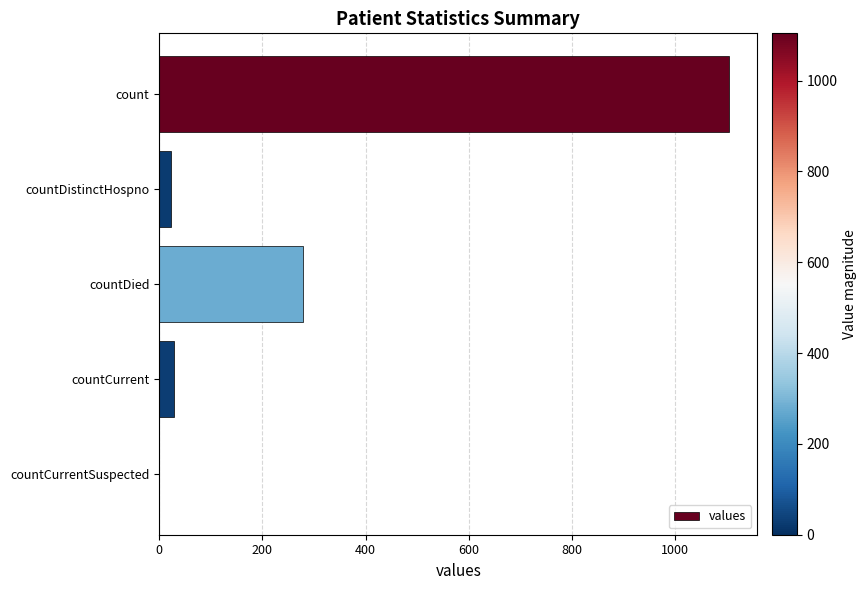

Which label corresponds to the largest value in the chart?

count